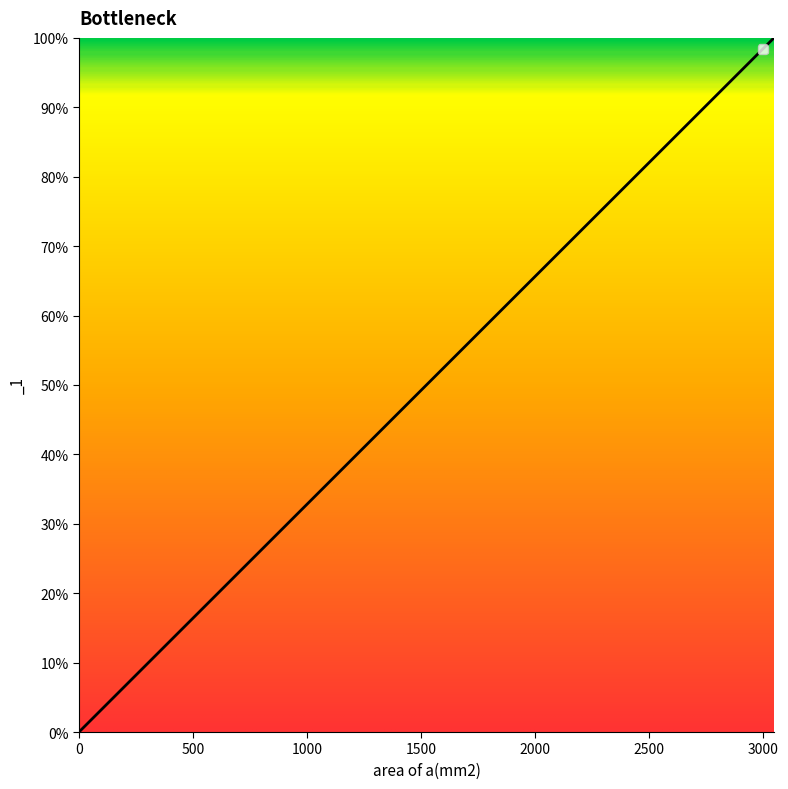

What is the greatest value displayed?

100.0